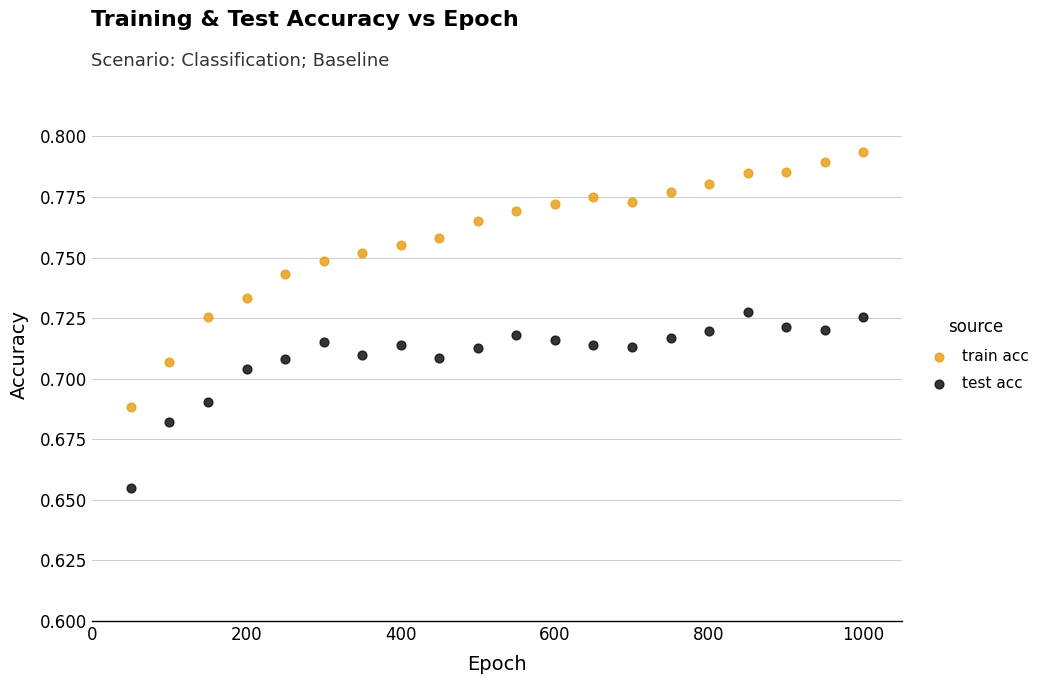

What are all the series names shown in the legend?

train acc, test acc